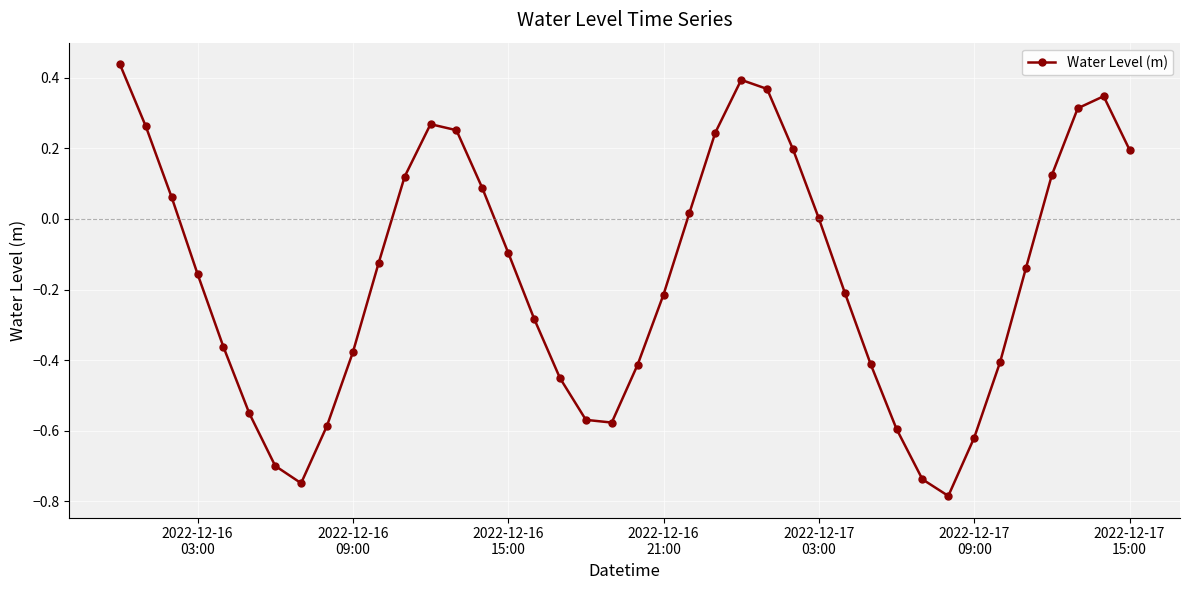

How many distinct data groups are displayed?

1